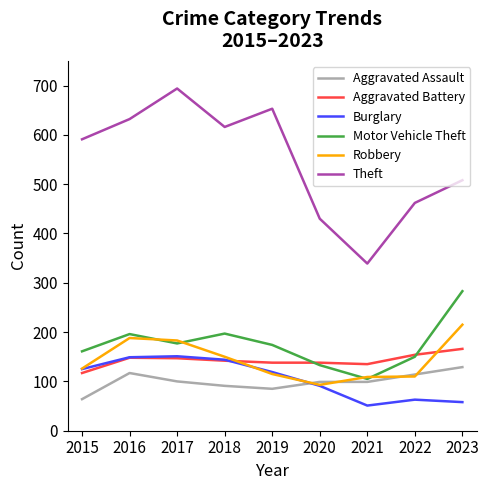

What is the average value of the Motor Vehicle Theft series?

175